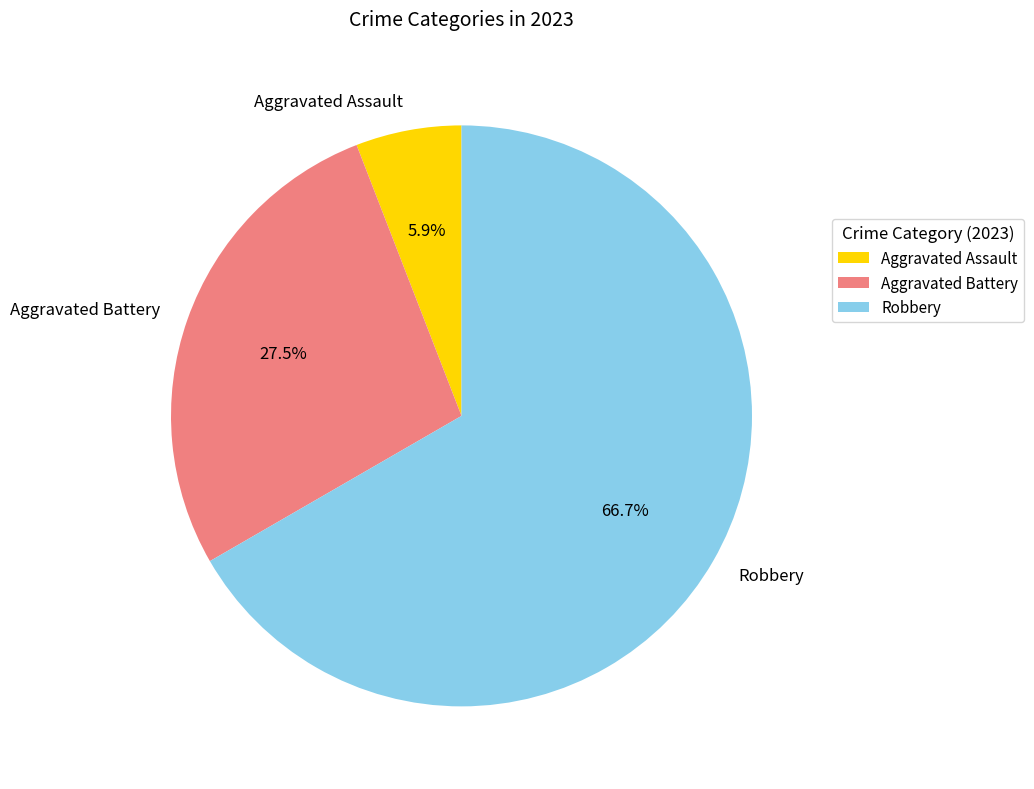

What is the total percentage of Aggravated Battery and Robbery?

94.1%